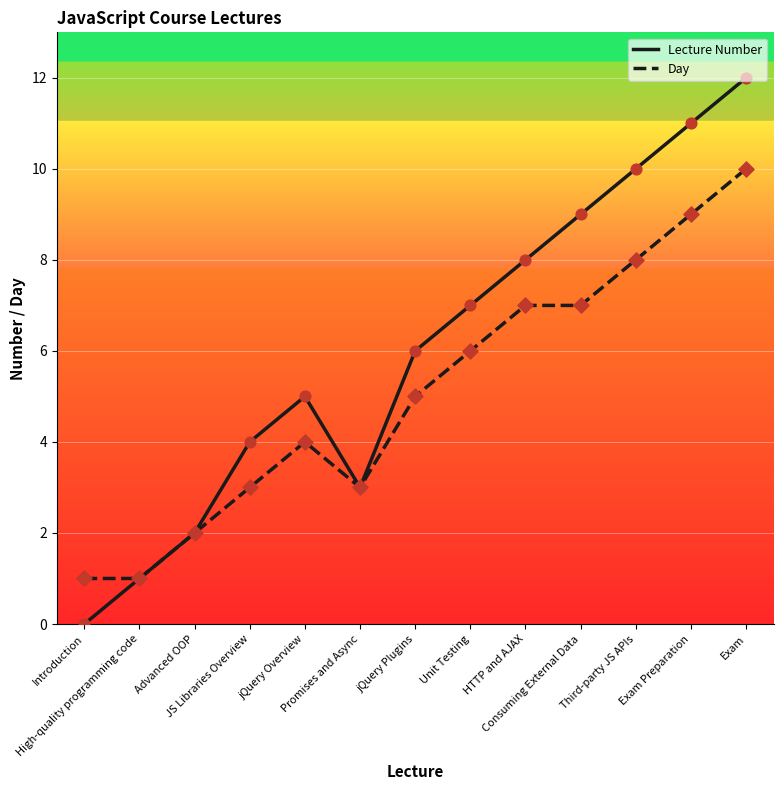

Which series has the largest range (max minus min)?

Lecture Number